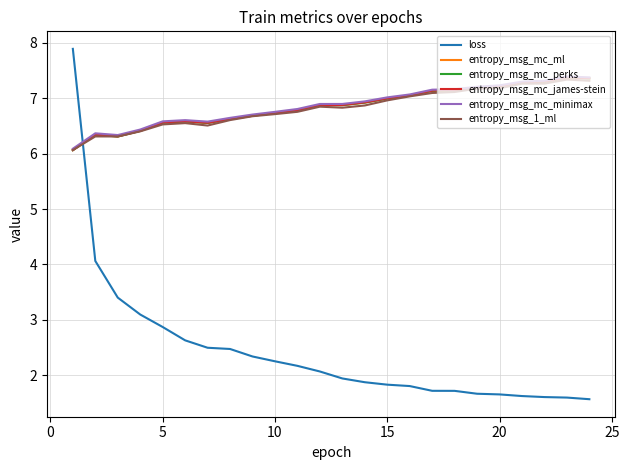

What is the lowest value of the loss series?

1.6